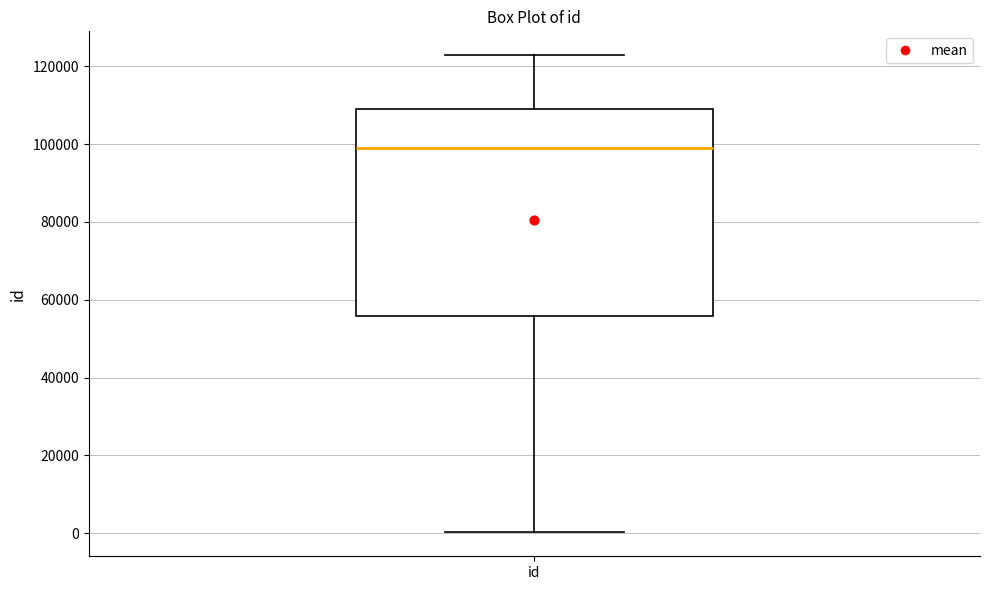

Transcribe this box plot: give where the median line is, the range the box spans, and where the two whiskers end, as read against the y-axis. The values are not printed on the chart, so give them approximately, as read against the axis.

median 98000, box 56000 to 110000, whiskers 0 to 122000